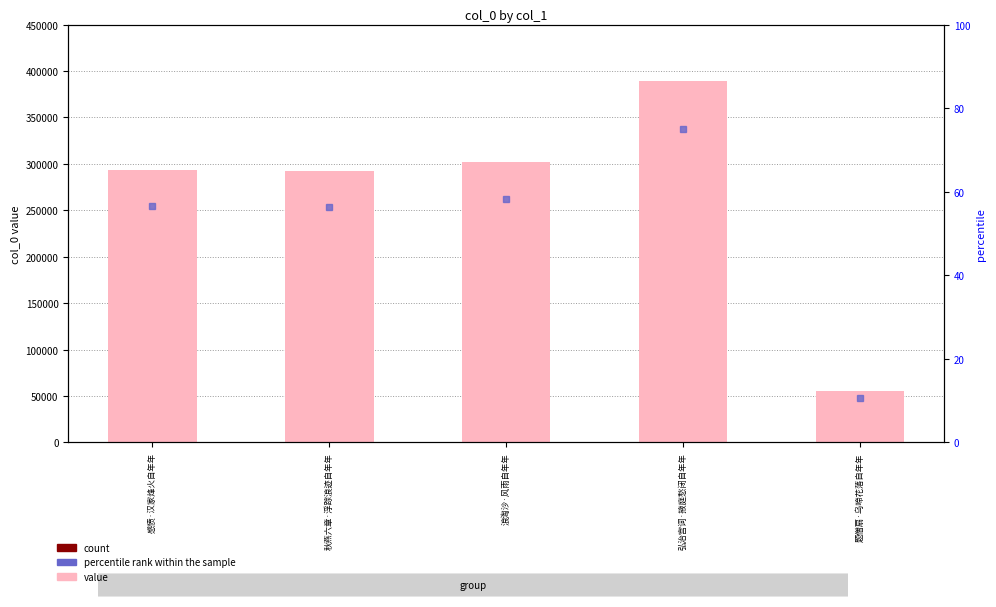

Reading left to right, transcribe all the data shown in this chart.

292880	292790	301658	389073	55503